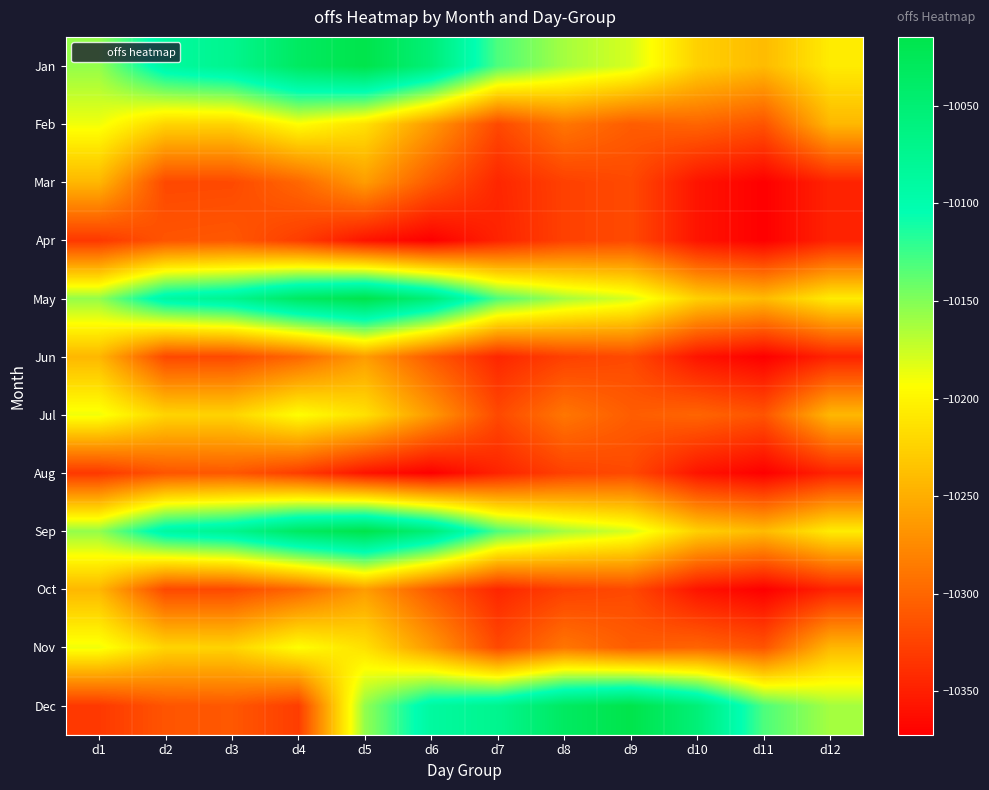

Reading right to left, transcribe all the data shown in this chart.

Jan: d12=-10206.7	d11=-10241.0	d10=-10226.0	d9=-10179.5	d8=-10162.1	d7=-10131.1	d6=-10052.9	d5=-10014.6	d4=-10033.6	d3=-10073.0	d2=-10087.6	d1=-10155.9
Feb: d12=-10243.3	d11=-10313.0	d10=-10301.1	d9=-10307.0	d8=-10289.1	d7=-10320.7	d6=-10264.7	d5=-10214.3	d4=-10193.8	d3=-10223.8	d2=-10223.2	d1=-10188.4
Mar: d12=-10347.4	d11=-10372.3	d10=-10358.1	d9=-10320.4	d8=-10326.7	d7=-10345.2	d6=-10308.7	d5=-10262.3	d4=-10299.7	d3=-10320.3	d2=-10321.0	d1=-10243.7
Apr: d12=-10347.4	d11=-10372.3	d10=-10358.1	d9=-10320.4	d8=-10326.7	d7=-10347.4	d6=-10372.3	d5=-10358.1	d4=-10329.1	d3=-10310.5	d2=-10312.5	d1=-10332.5
May: d12=-10206.7	d11=-10241.0	d10=-10226.0	d9=-10179.5	d8=-10162.1	d7=-10131.1	d6=-10052.9	d5=-10014.6	d4=-10033.6	d3=-10073.0	d2=-10087.6	d1=-10155.9
Jun: d12=-10347.4	d11=-10372.3	d10=-10358.1	d9=-10320.4	d8=-10326.7	d7=-10345.2	d6=-10308.7	d5=-10262.3	d4=-10299.7	d3=-10320.3	d2=-10321.0	d1=-10243.7
Jul: d12=-10243.3	d11=-10313.0	d10=-10301.1	d9=-10307.0	d8=-10289.1	d7=-10320.7	d6=-10264.7	d5=-10214.3	d4=-10193.8	d3=-10223.8	d2=-10223.2	d1=-10188.4
Aug: d12=-10347.4	d11=-10372.3	d10=-10358.1	d9=-10320.4	d8=-10326.7	d7=-10347.4	d6=-10372.3	d5=-10358.1	d4=-10329.1	d3=-10310.5	d2=-10312.5	d1=-10332.5
Sep: d12=-10206.7	d11=-10241.0	d10=-10226.0	d9=-10179.5	d8=-10162.1	d7=-10131.1	d6=-10052.9	d5=-10014.6	d4=-10033.6	d3=-10073.0	d2=-10087.6	d1=-10155.9
Oct: d12=-10347.4	d11=-10372.3	d10=-10358.1	d9=-10320.4	d8=-10326.7	d7=-10345.2	d6=-10308.7	d5=-10262.3	d4=-10299.7	d3=-10320.3	d2=-10321.0	d1=-10243.7
Nov: d12=-10243.3	d11=-10313.0	d10=-10301.1	d9=-10307.0	d8=-10289.1	d7=-10320.7	d6=-10264.7	d5=-10214.3	d4=-10193.8	d3=-10223.8	d2=-10223.2	d1=-10188.4
Dec: d12=-10162.1	d11=-10131.1	d10=-10052.9	d9=-10014.6	d8=-10033.6	d7=-10073.0	d6=-10087.6	d5=-10155.9	d4=-10329.1	d3=-10310.5	d2=-10312.5	d1=-10332.5